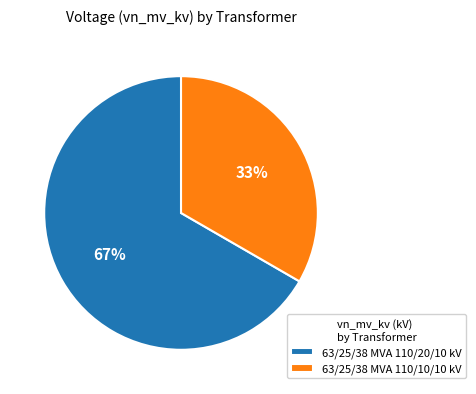

What is the largest slice in the pie chart?

63/25/38 MVA 110/20/10 kV